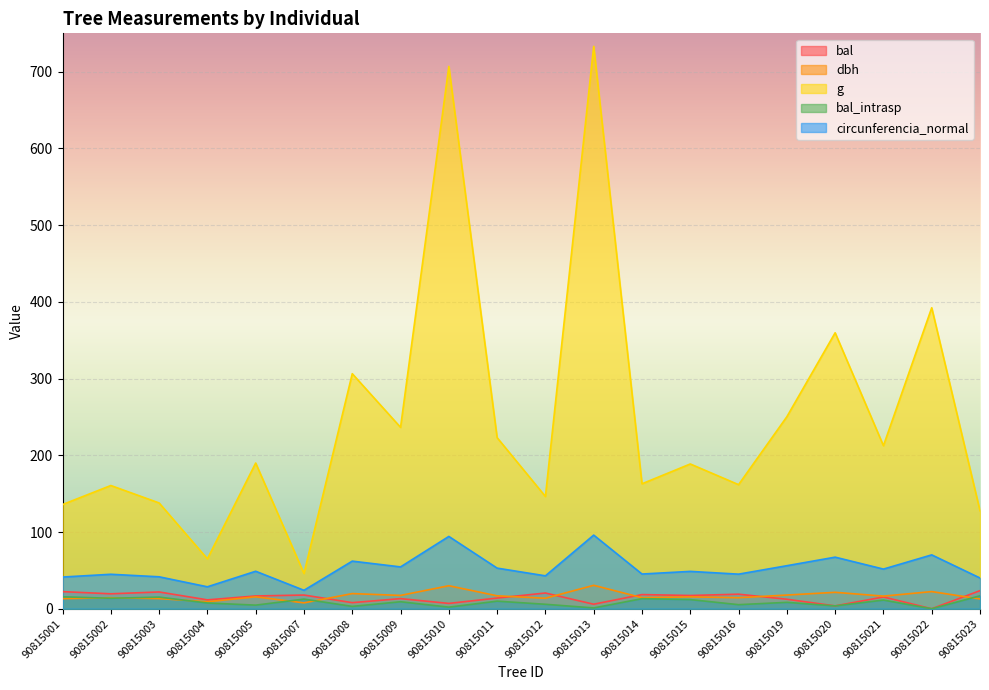

Reading right to left, extract all data points from this chart.

bal: 23.6	0.0	15.3	3.7	12.4	19.0	17.2	18.4	5.9	20.5	13.9	6.9	13.2	7.9	17.9	16.6	11.6	21.9	19.5	22.3
dbh: 12.8	22.4	16.4	21.4	17.9	14.3	15.5	14.4	30.6	13.7	16.9	30.0	17.4	19.8	7.7	15.6	9.1	13.2	14.3	13.2
g: 127.7	392.3	212.5	359.7	250.2	161.7	188.7	162.9	733.0	146.3	223.0	706.9	236.4	306.4	46.0	189.9	65.0	137.9	160.6	135.8
bal_intrasp: 16.9	0.0	11.3	3.7	8.3	5.3	11.9	13.1	1.1	5.8	9.9	2.1	9.1	3.1	12.6	4.7	7.5	15.1	13.7	15.6
circunferencia_normal: 40.1	70.2	51.7	67.2	56.1	45.1	48.7	45.2	96.0	42.9	52.9	94.2	54.5	62.0	24.0	48.9	28.6	41.6	44.9	41.3